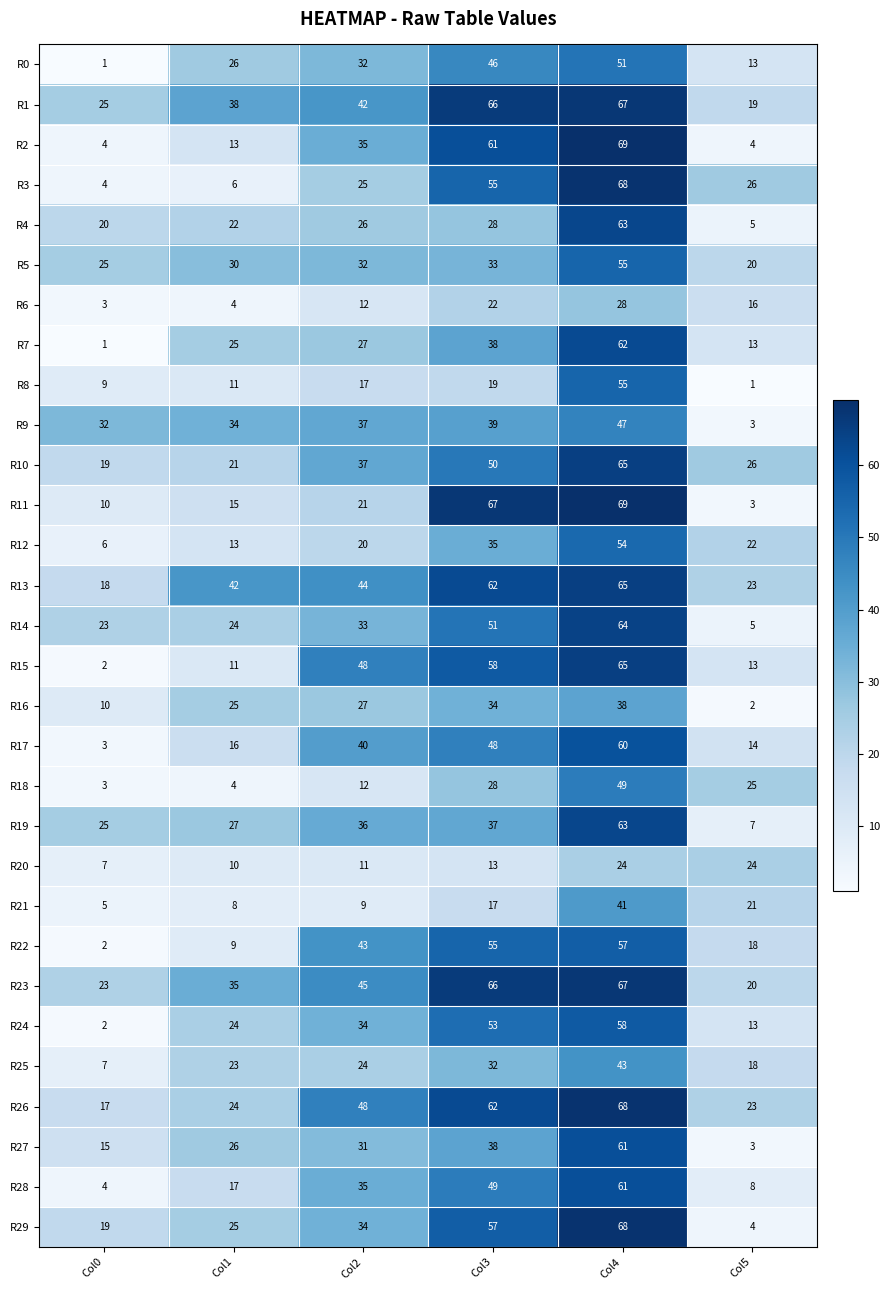

Read the R21 value at Col2, to the nearest 5.

10